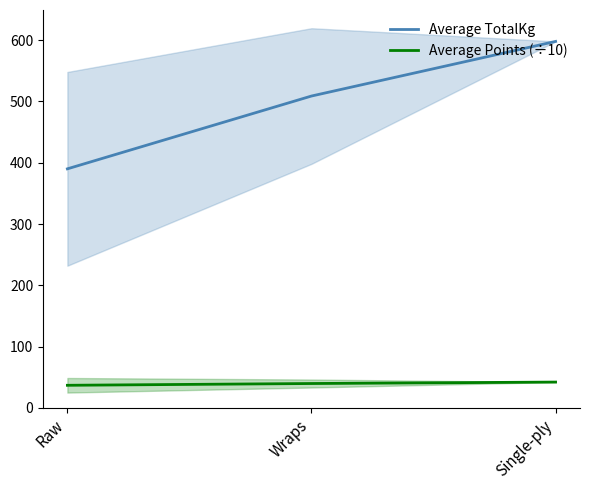

At how many categories does at least one series exceed 365?

3